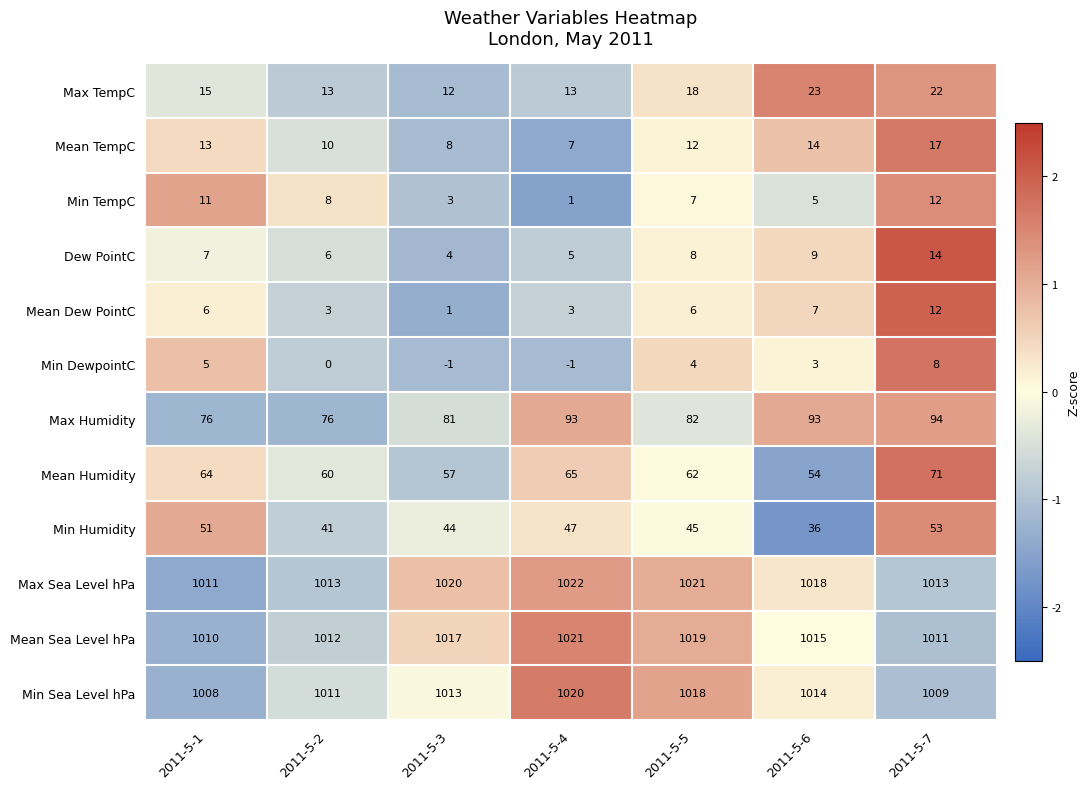

What is the greatest value displayed?

1022